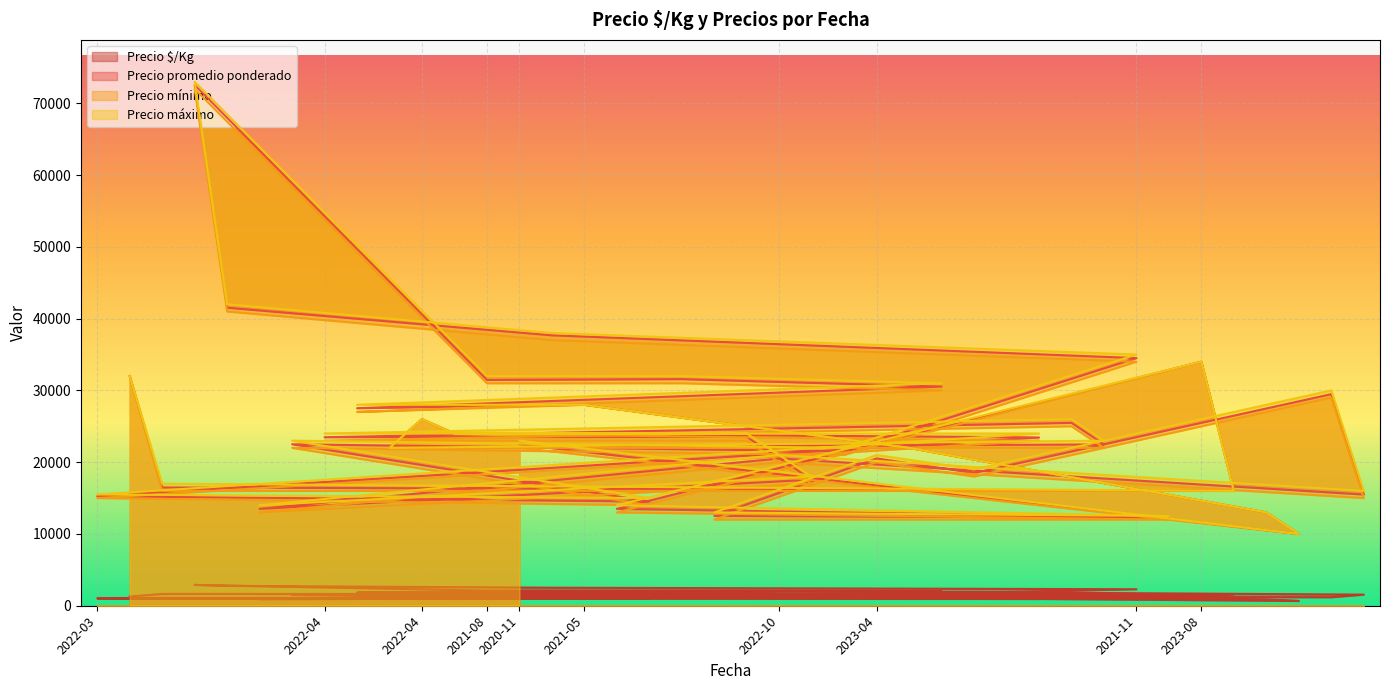

What is the label of the 8th point from the right?

2021-11-19